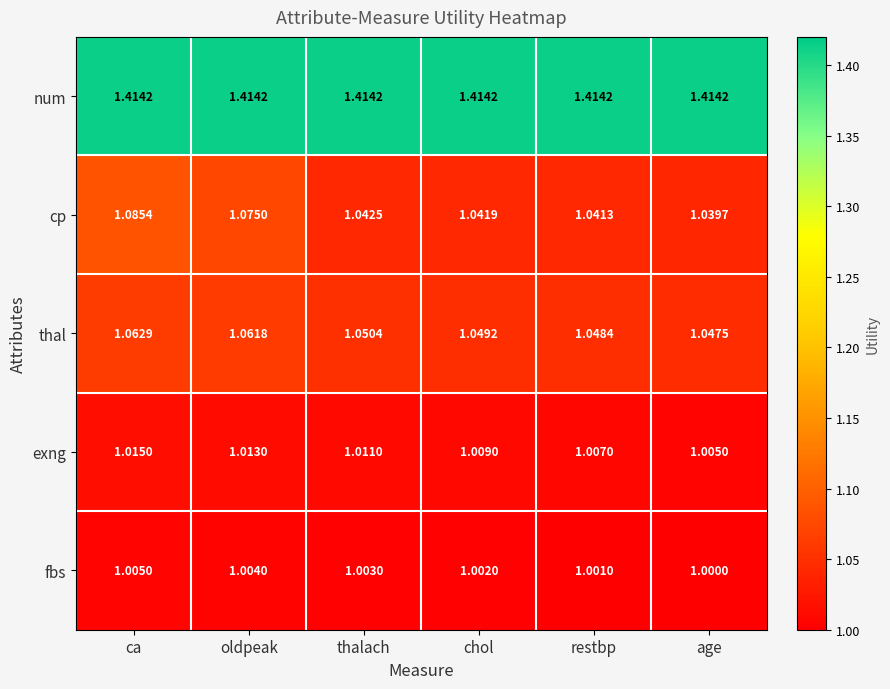

Which label corresponds to the smallest value in the chart?

age